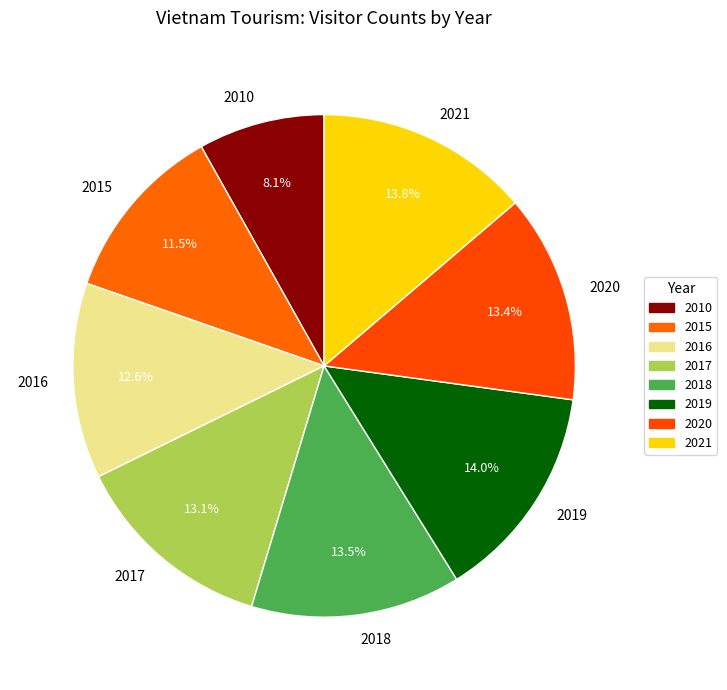

To the nearest percent, what percentage of the pie is 2021?

14%